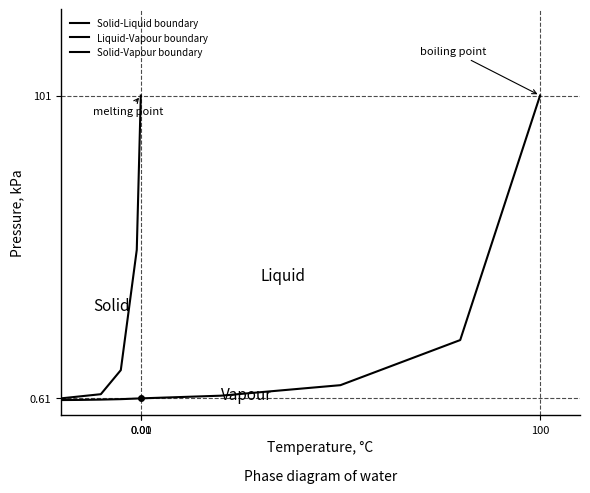

What is the difference between the maximum and second lowest values in the Liquid-Vapour boundary series?

99.8